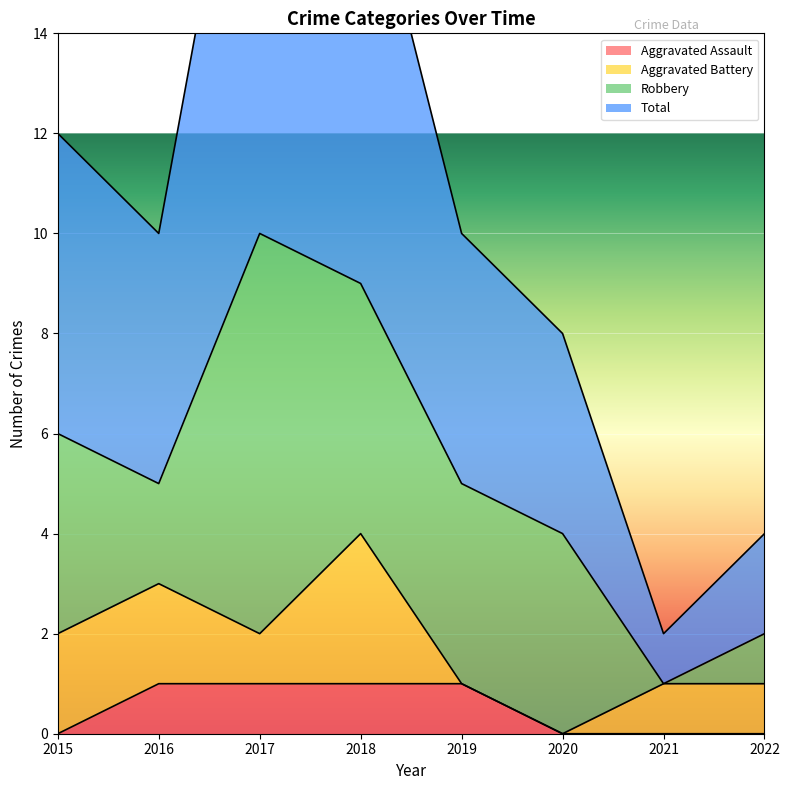

True or false: Aggravated Assault has a value of 1 at 2017.

True